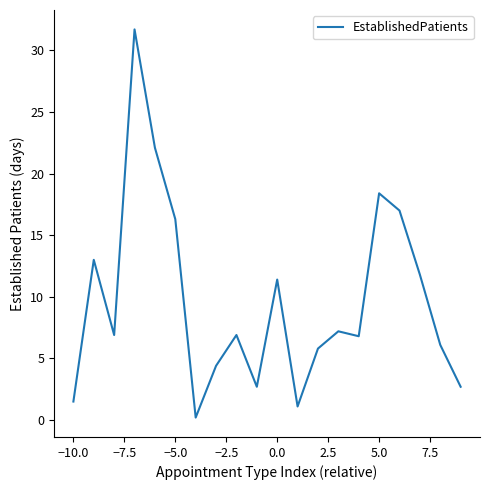

What is the maximum value shown in the chart?

31.7